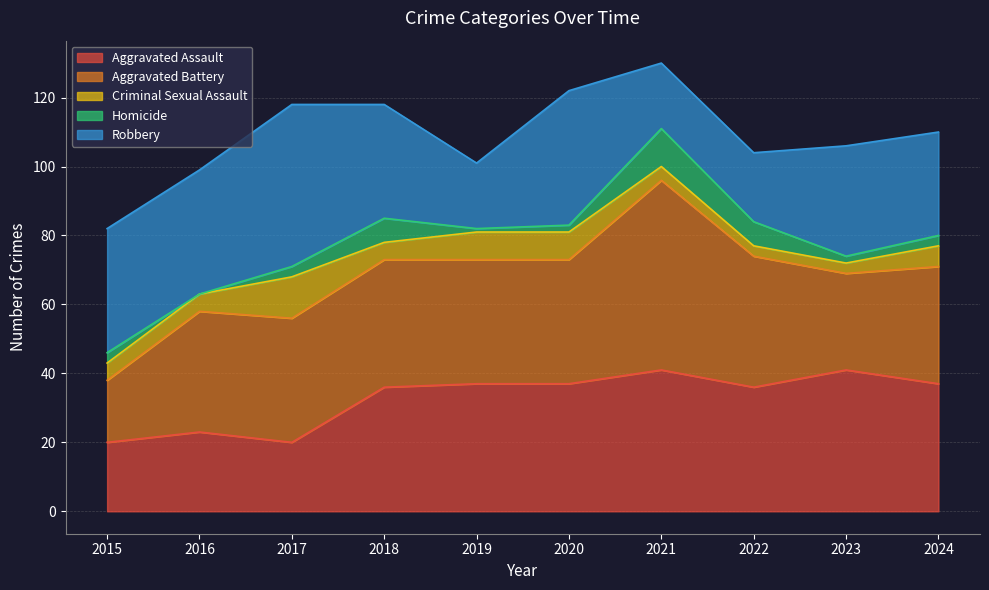

Where is Homicide nearest to the value 5?

2015